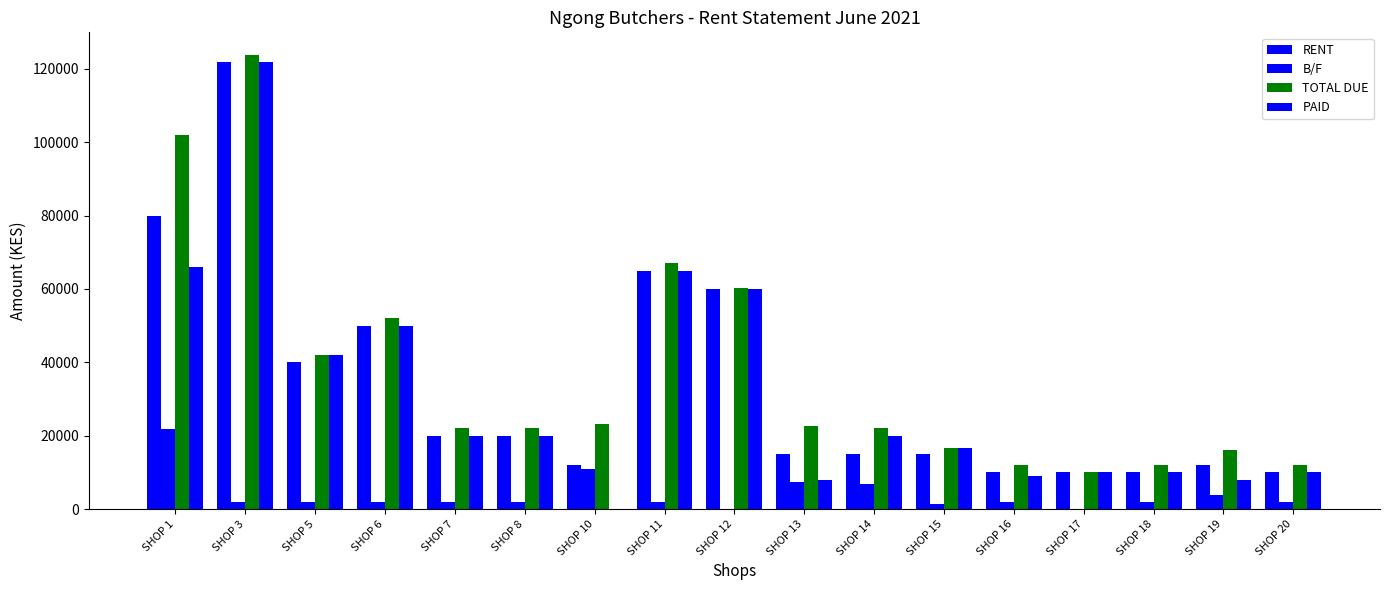

The PAID series shows 50000 at SHOP 6. True or false?

True